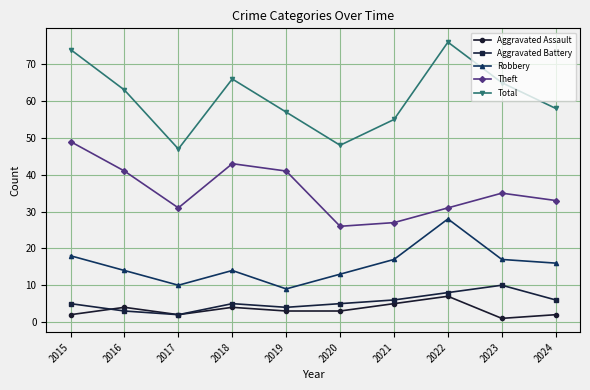

The Theft series shows 49 at 2015. True or false?

True